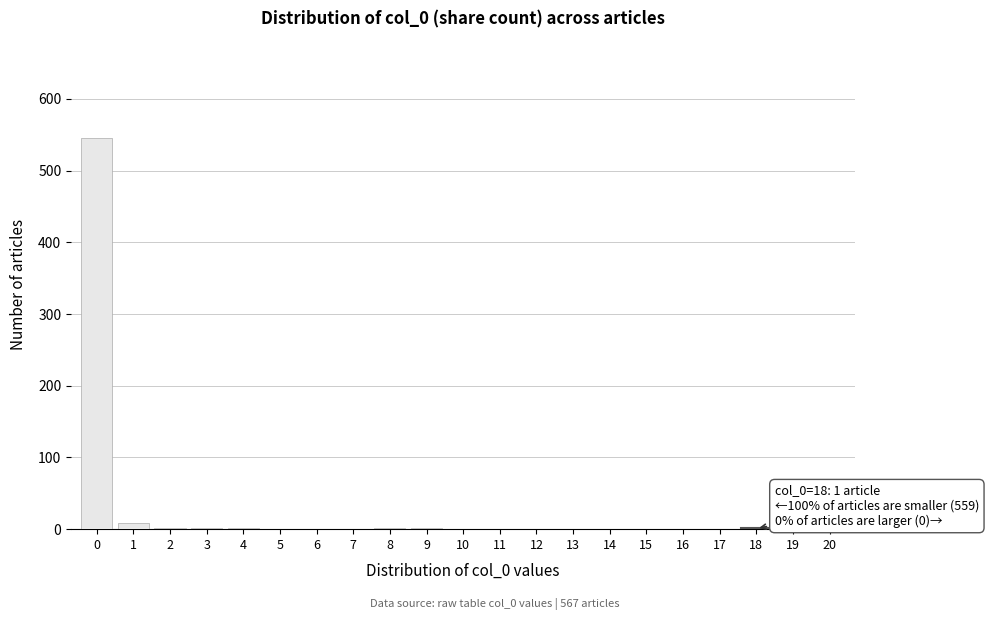

The value at 10 is 371. True or false?

False